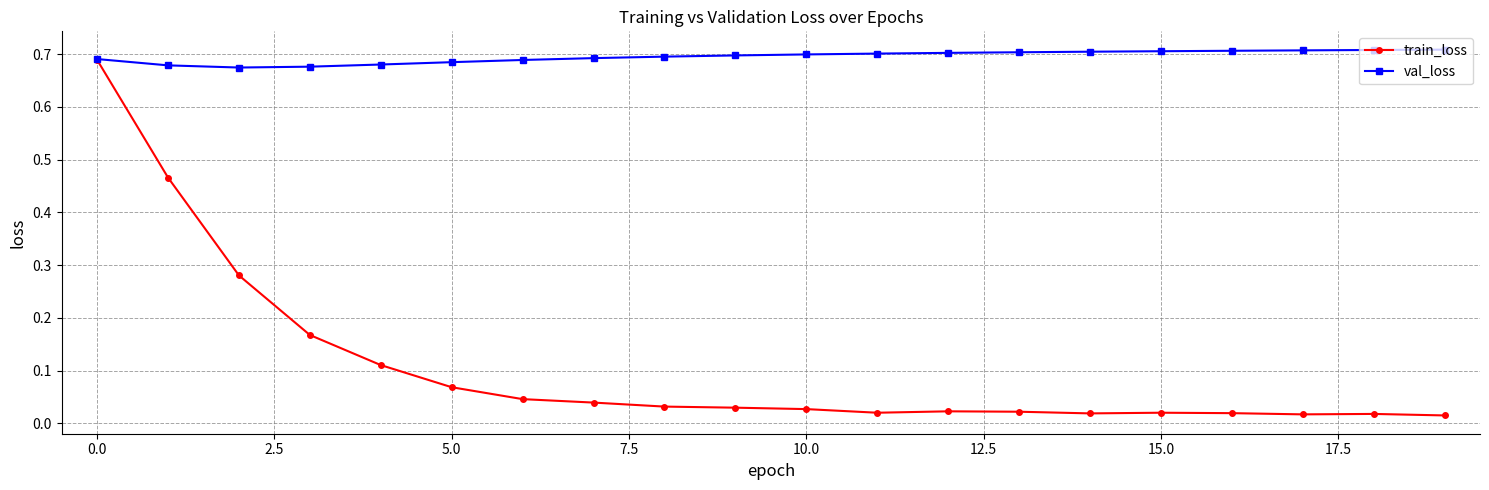

List the series in order of their overall mean, lowest first.

train_loss, val_loss